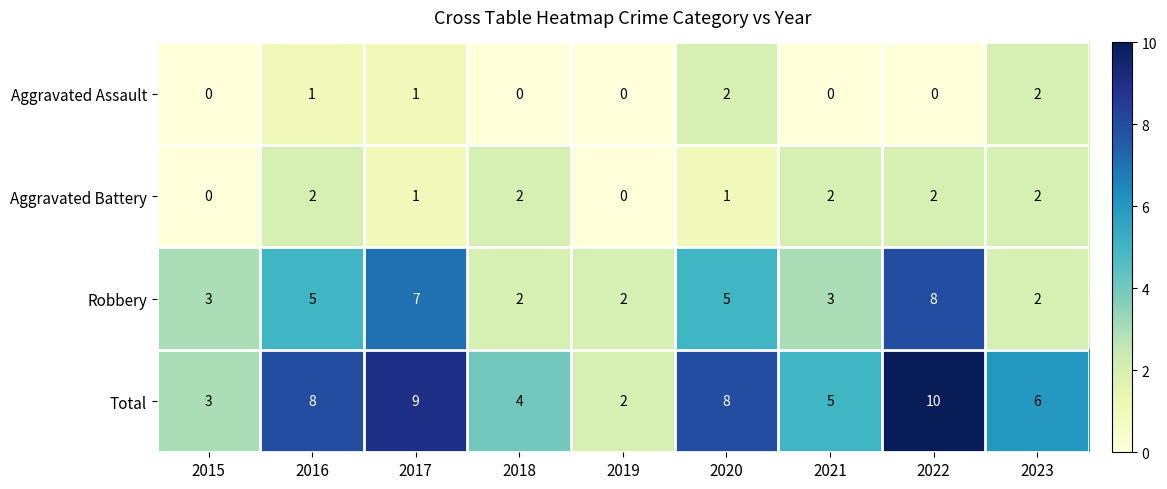

Is the value of Total at 2023 greater than the value of Aggravated Battery at 2016?

Yes